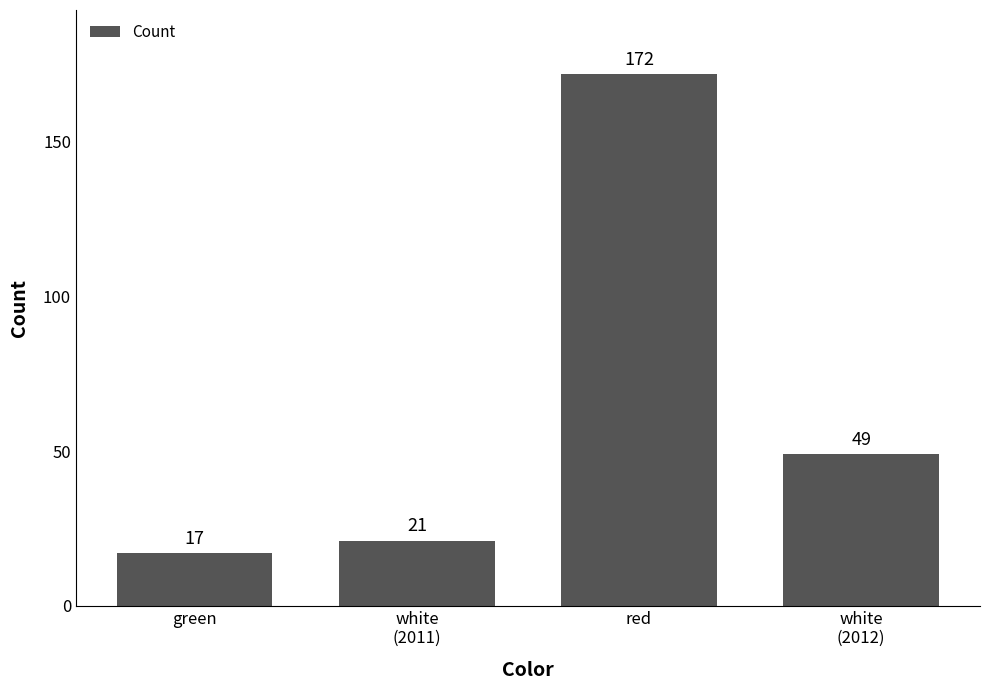

Reading right to left, transcribe all the data shown in this chart.

49	172	21	17